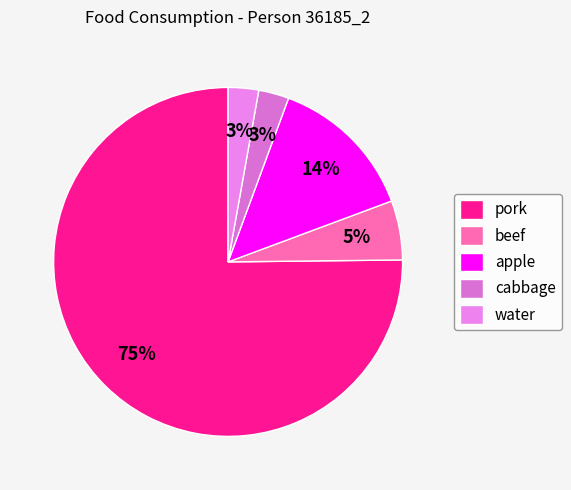

What is the largest slice in the pie chart?

pork